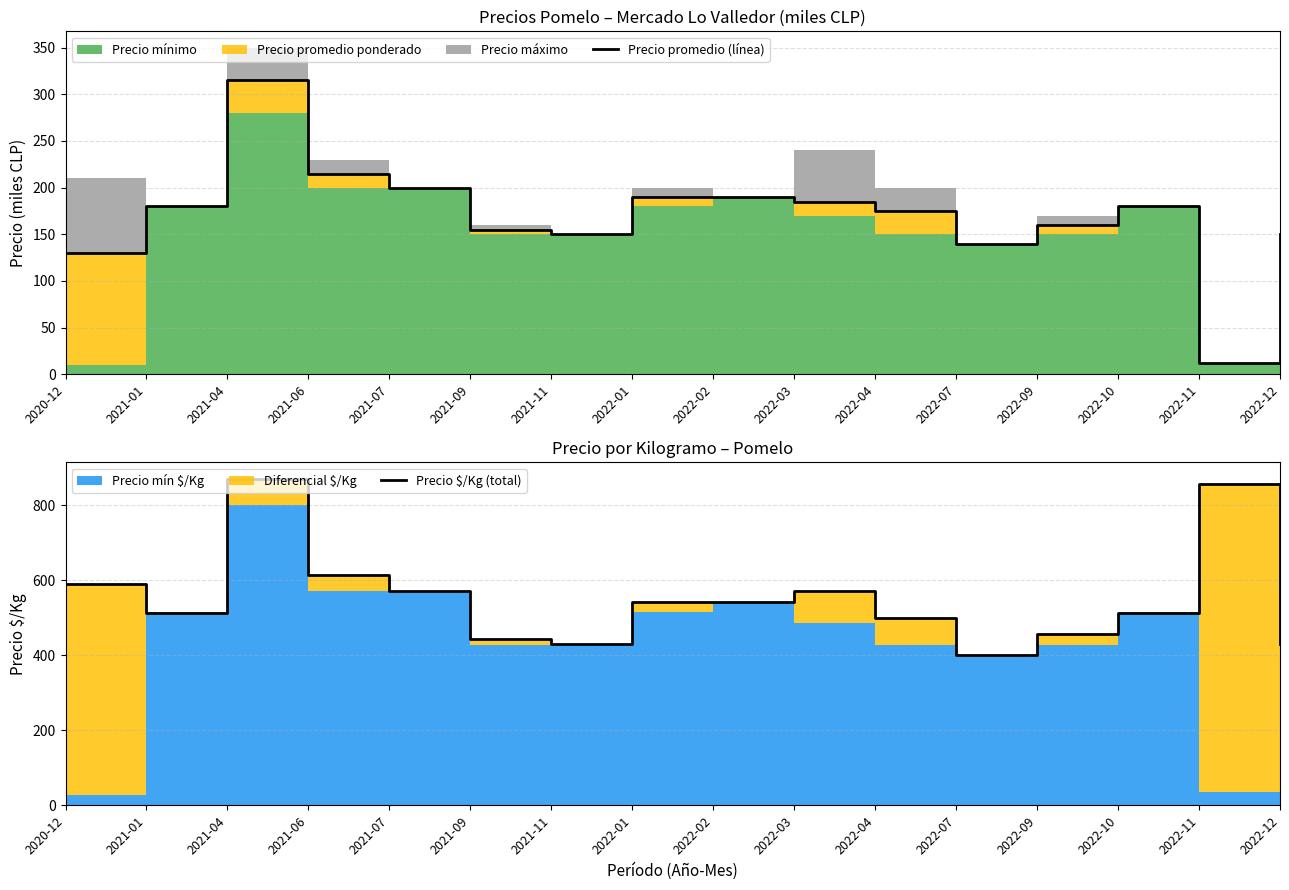

Reading left to right, what are all the values shown in this chart?

Precio promedio (línea): 2020-12=130	2021-01=180	2021-04=315	2021-06=215	2021-07=200	2021-09=155	2021-11=150	2022-01=190	2022-02=190	2022-03=185	2022-04=175	2022-07=140	2022-09=160	2022-10=180	2022-11=12	2022-12=150
Precio $/Kg (total): 2020-12=589	2021-01=514	2021-04=871	2021-06=614	2021-07=571	2021-09=443	2021-11=429	2022-01=542	2022-02=543	2022-03=571	2022-04=500	2022-07=400	2022-09=457	2022-10=514	2022-11=857	2022-12=429